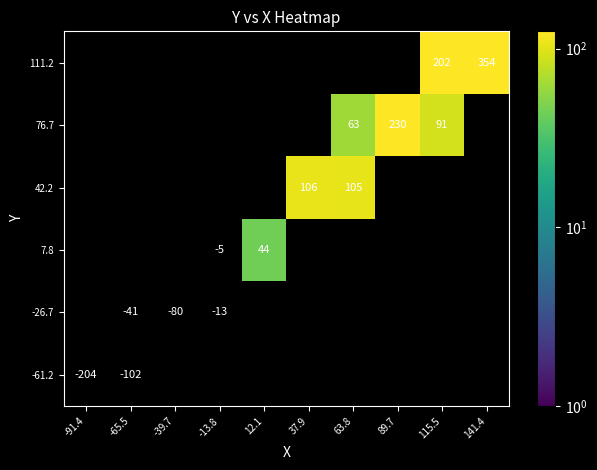

Count the number of data series in this chart.

6